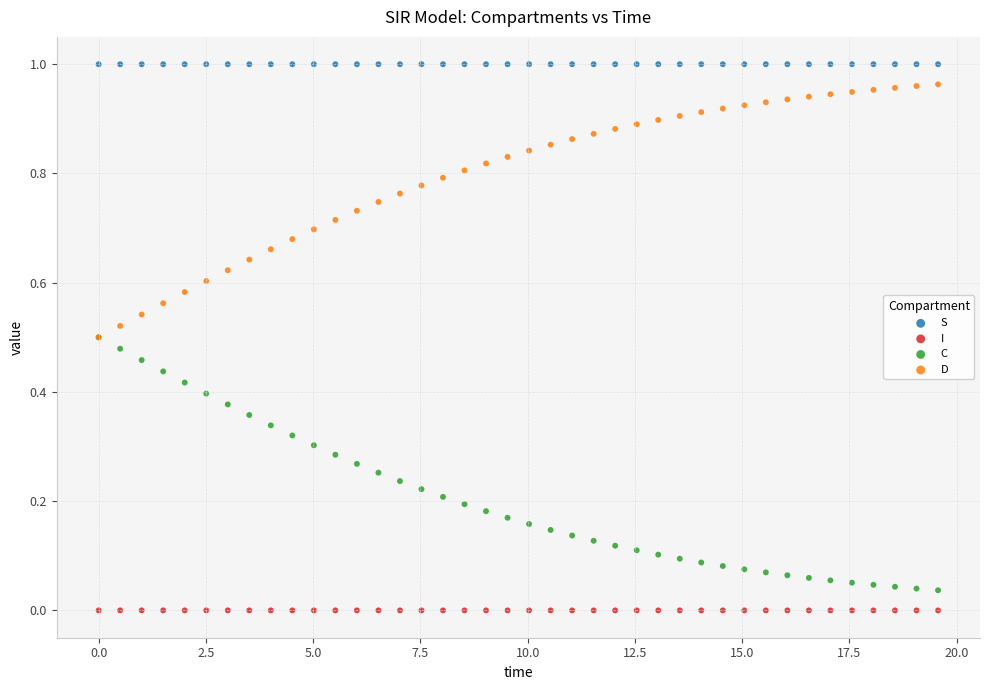

Which series contains the lowest Y value?

I